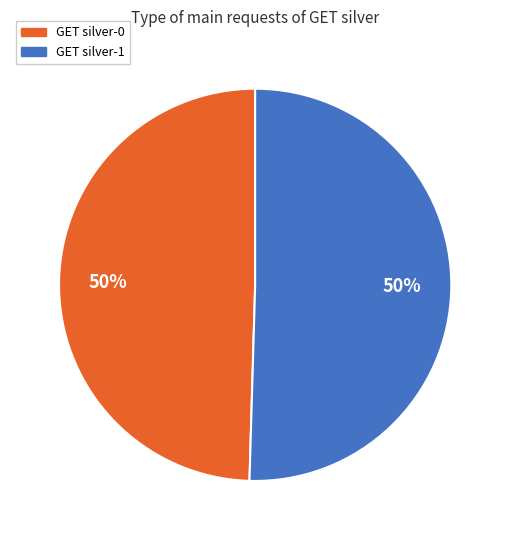

To the nearest percent, what percentage of the pie is GET silver-1?

50%